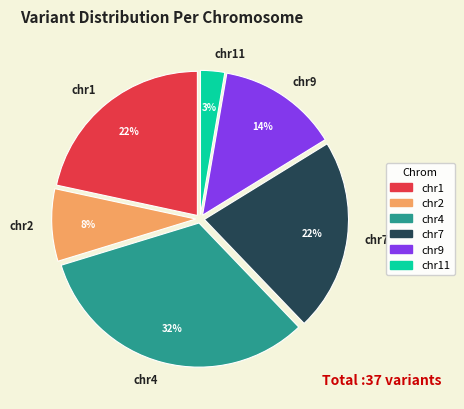

To the nearest percent, what is the combined percentage of chr2 and chr11?

11%